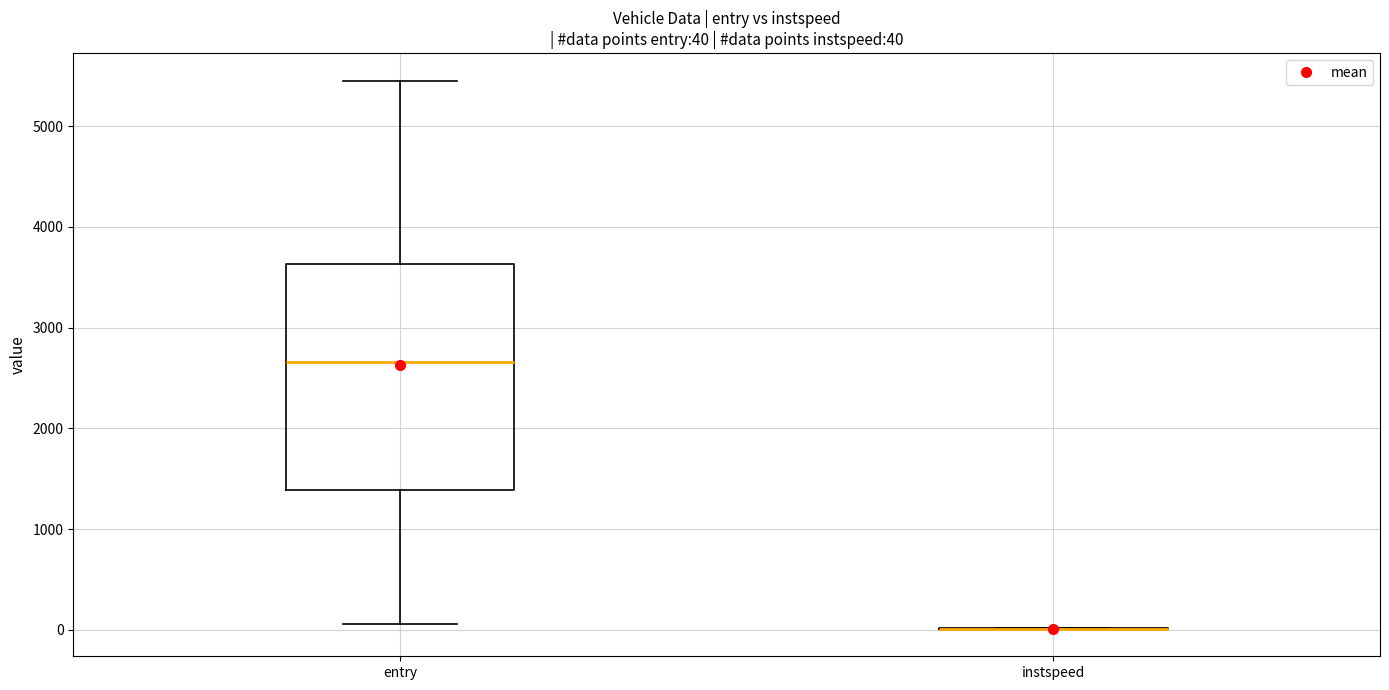

Which box is the tallest, from its lower edge to its upper edge?

entry